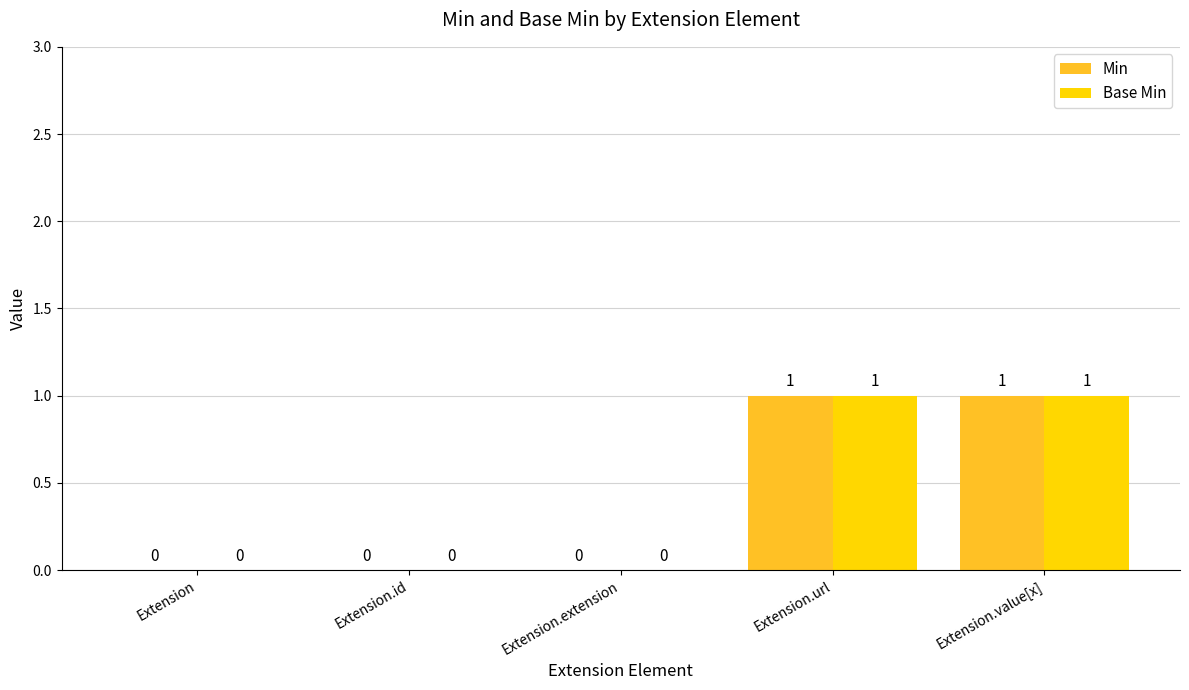

Is the value of Min at Extension greater than the value of Base Min at Extension.url?

No